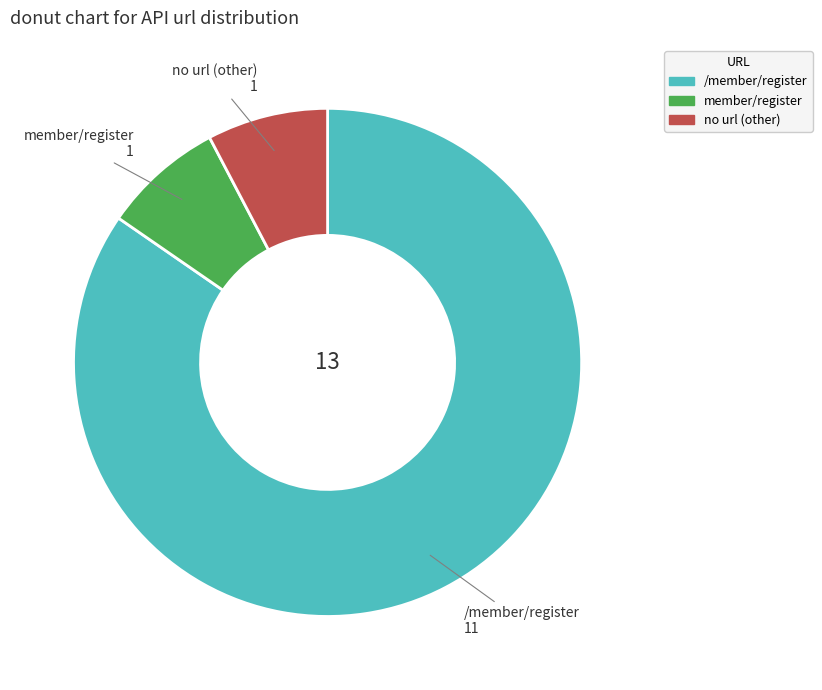

Is there any slice that represents more than half of the pie?

Yes